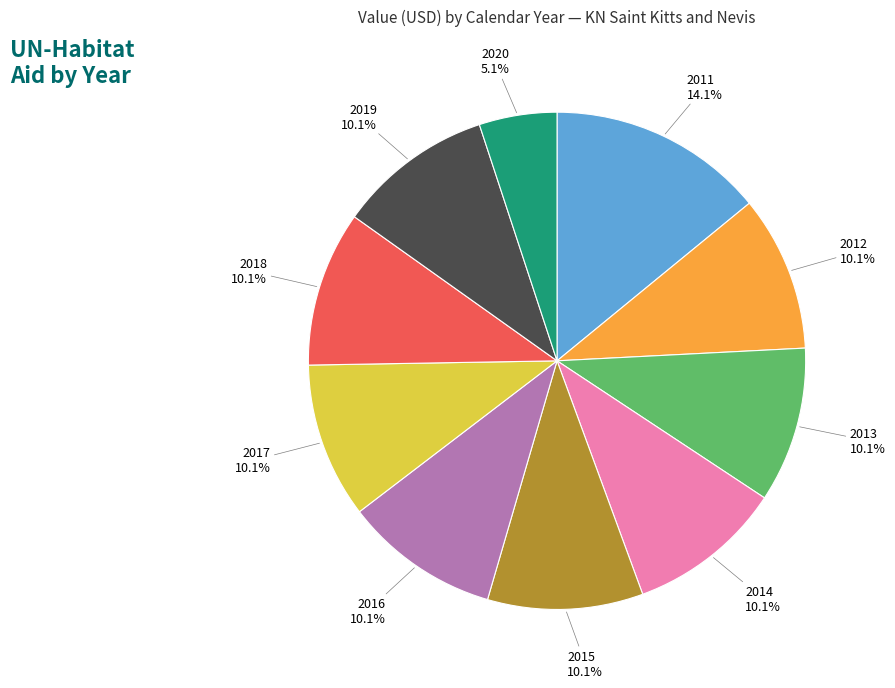

Is there any slice that represents more than half of the pie?

No